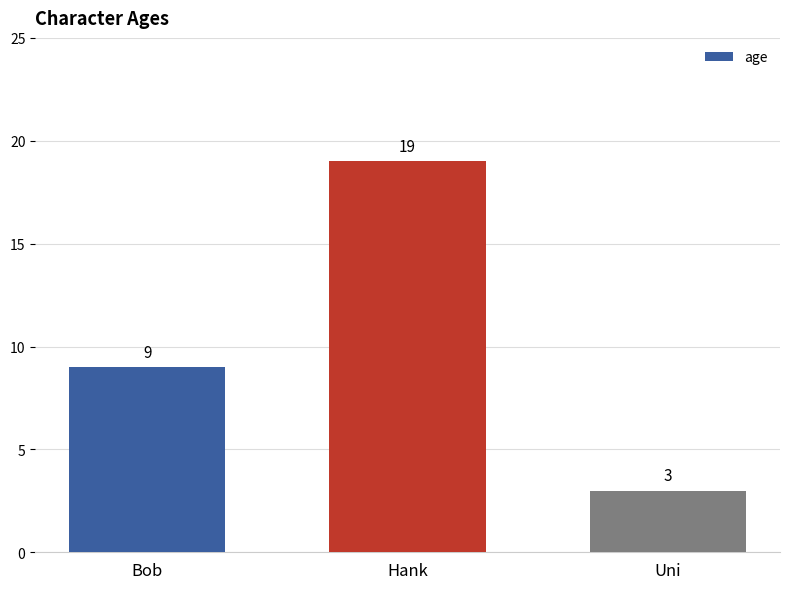

What position from the left is Hank?

2